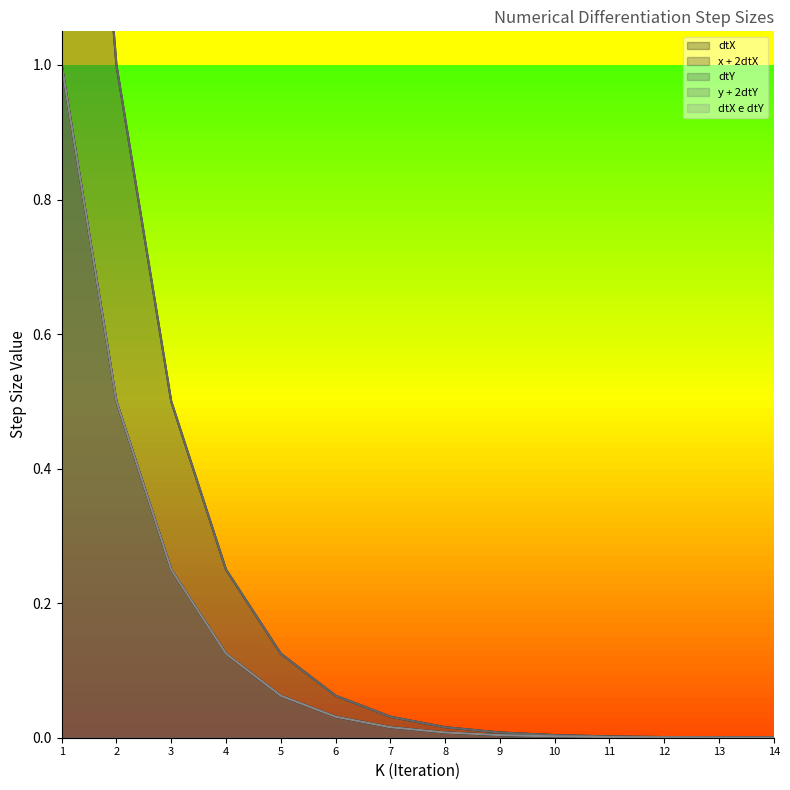

At how many categories does at least one series exceed 1?

1